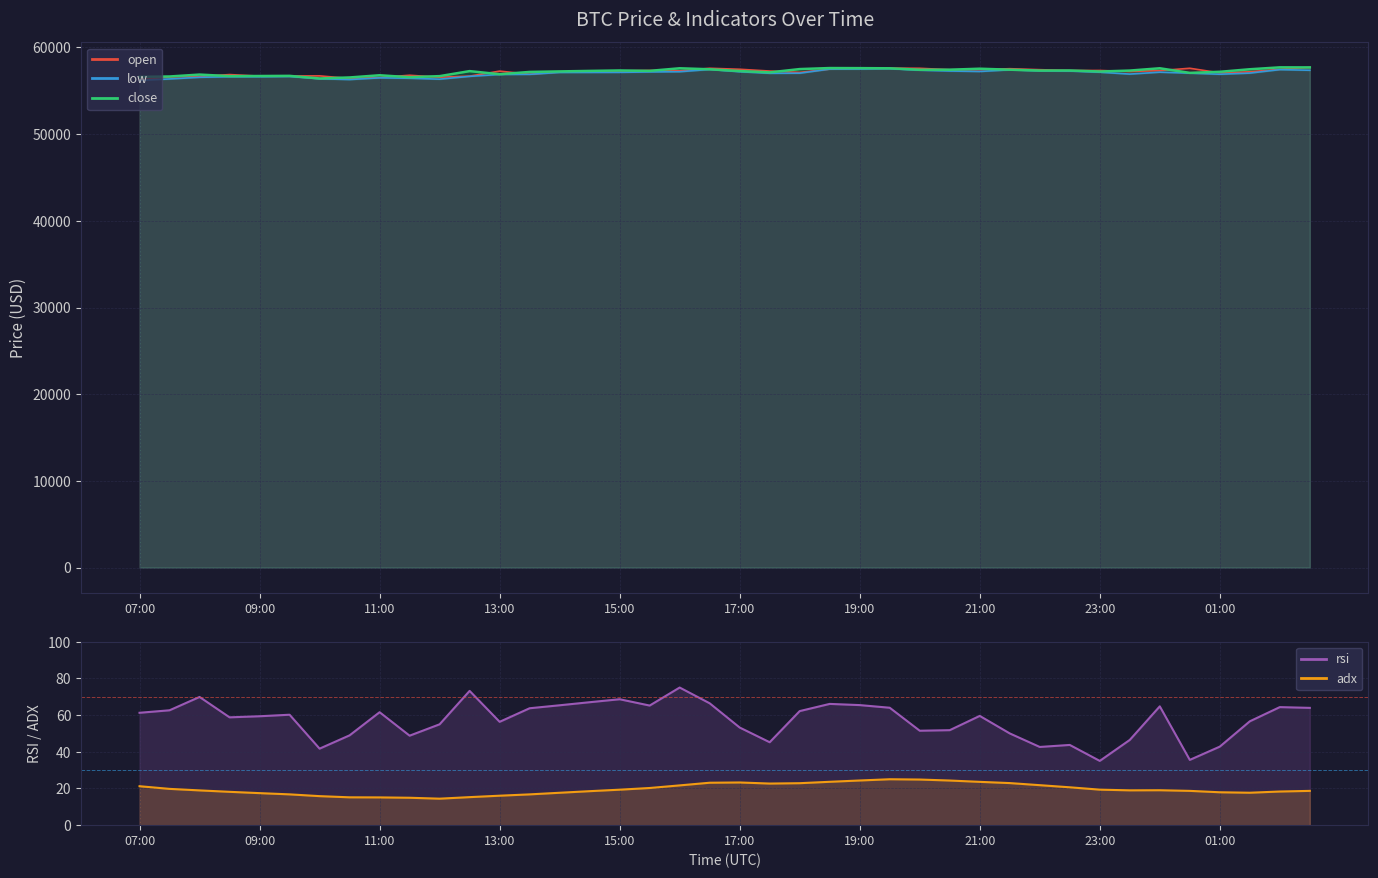

The low series shows 21112.6 at 11:30. True or false?

False